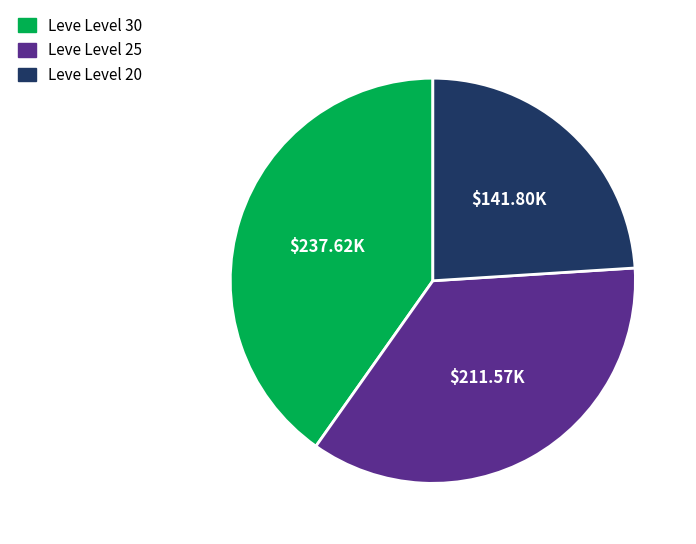

Approximately how many times larger is the value at Leve Level 30 compared to Leve Level 25?

1.1